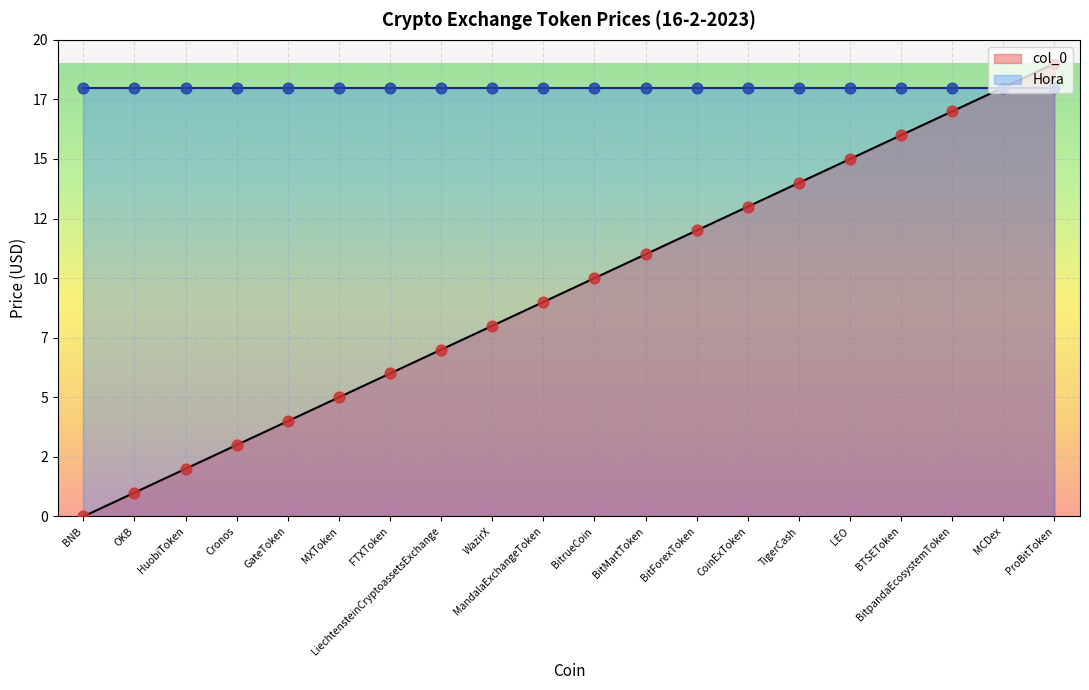

Which has a higher value, BitrueCoin or TigerCash?

TigerCash